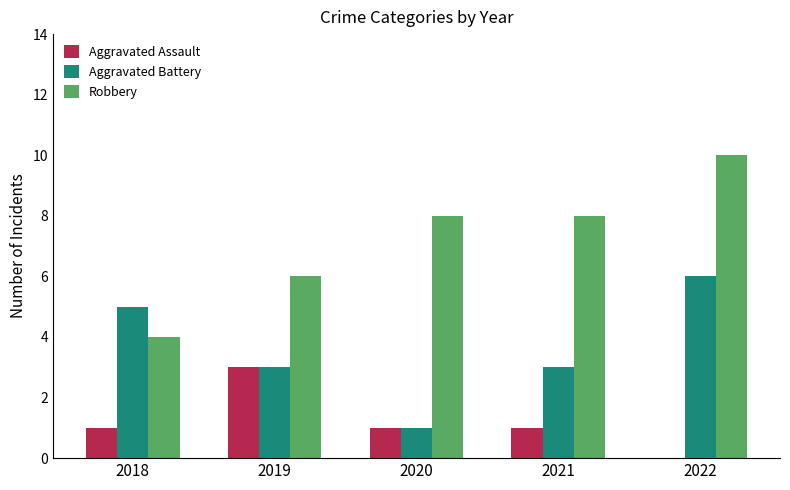

Which series changed the most between 2018 and 2022?

Robbery